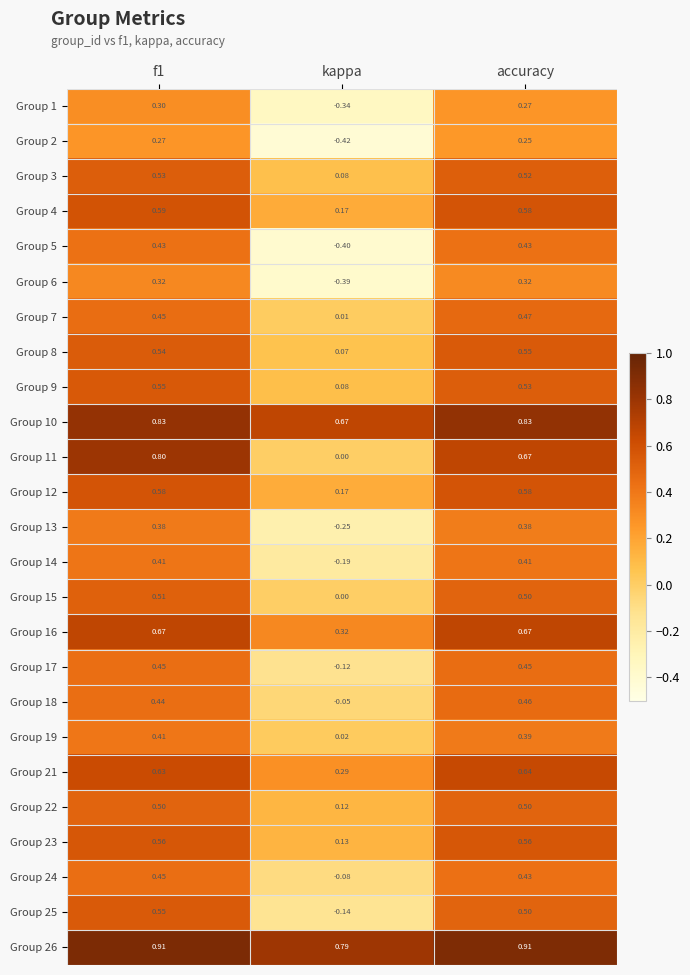

Is the value of Group 23 at f1 greater than the value of Group 16 at kappa?

Yes